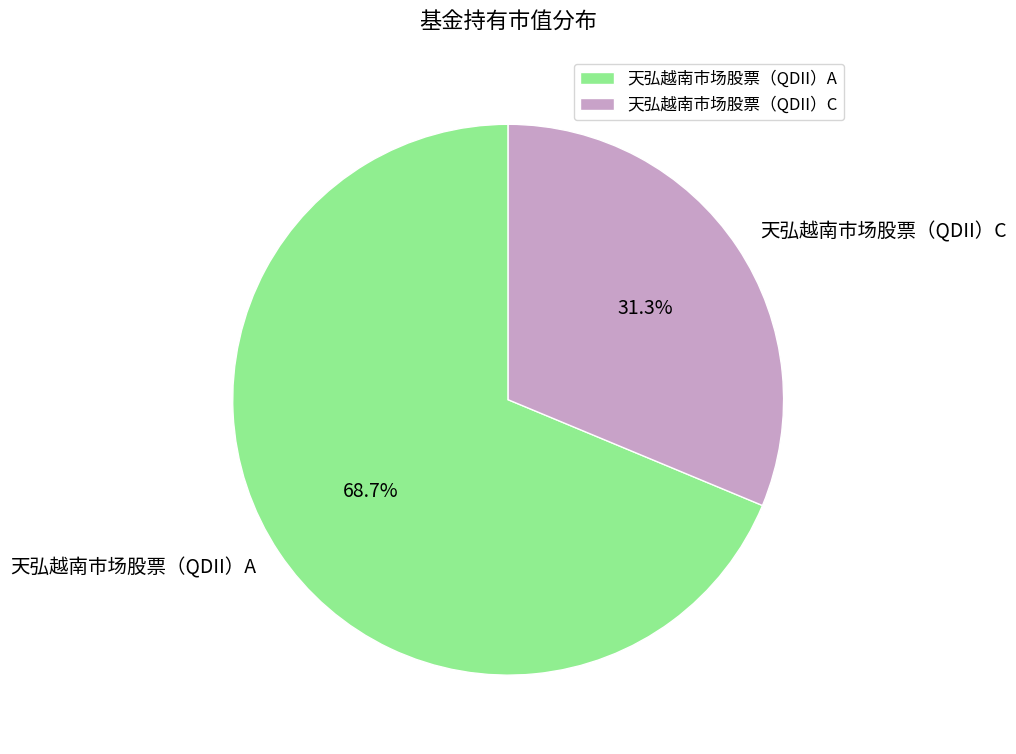

Is it true that 天弘越南市场股票（QDII）C is 45% of the pie?

False